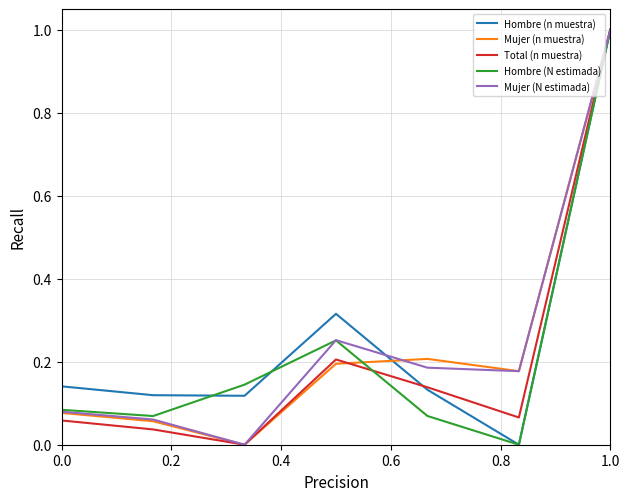

Which series has the largest total across all categories?

Hombre (n muestra)